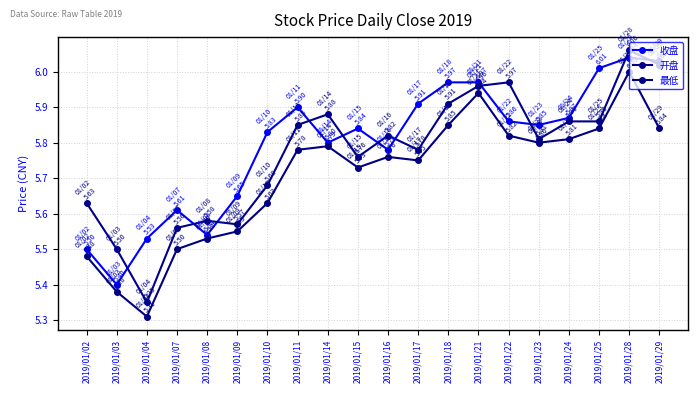

What is the value of the 最低 point at the 10th from the left?

5.7